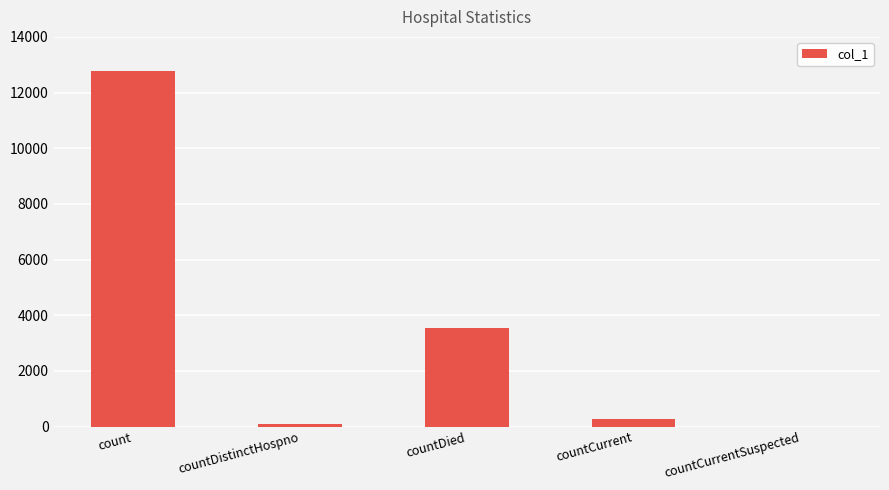

What is the sum of all values?

16694